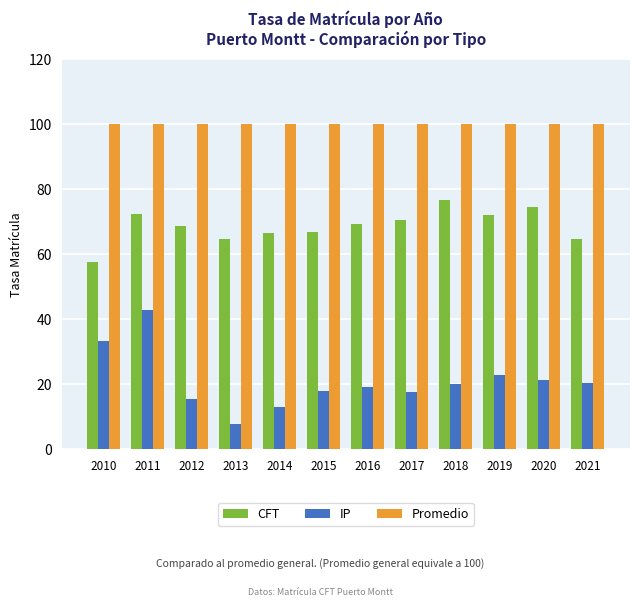

What is the greatest value displayed?

100.0